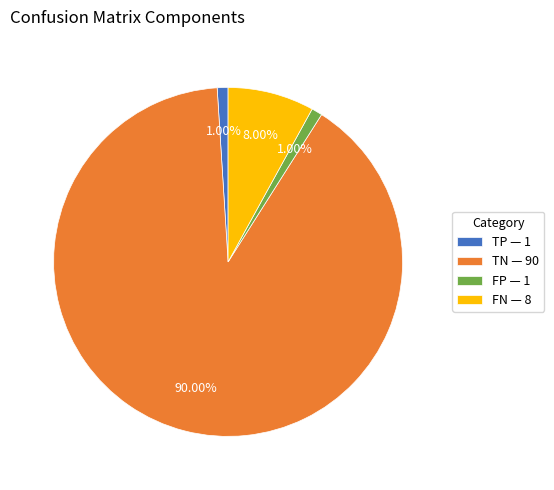

To the nearest percent, what portion does FP represent?

1%